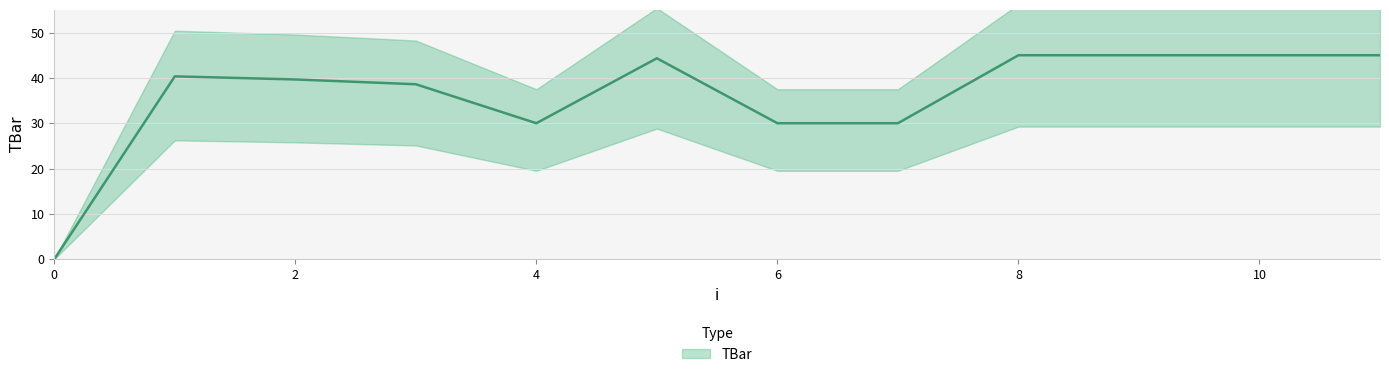

What is the maximum value shown in the chart?

45.0